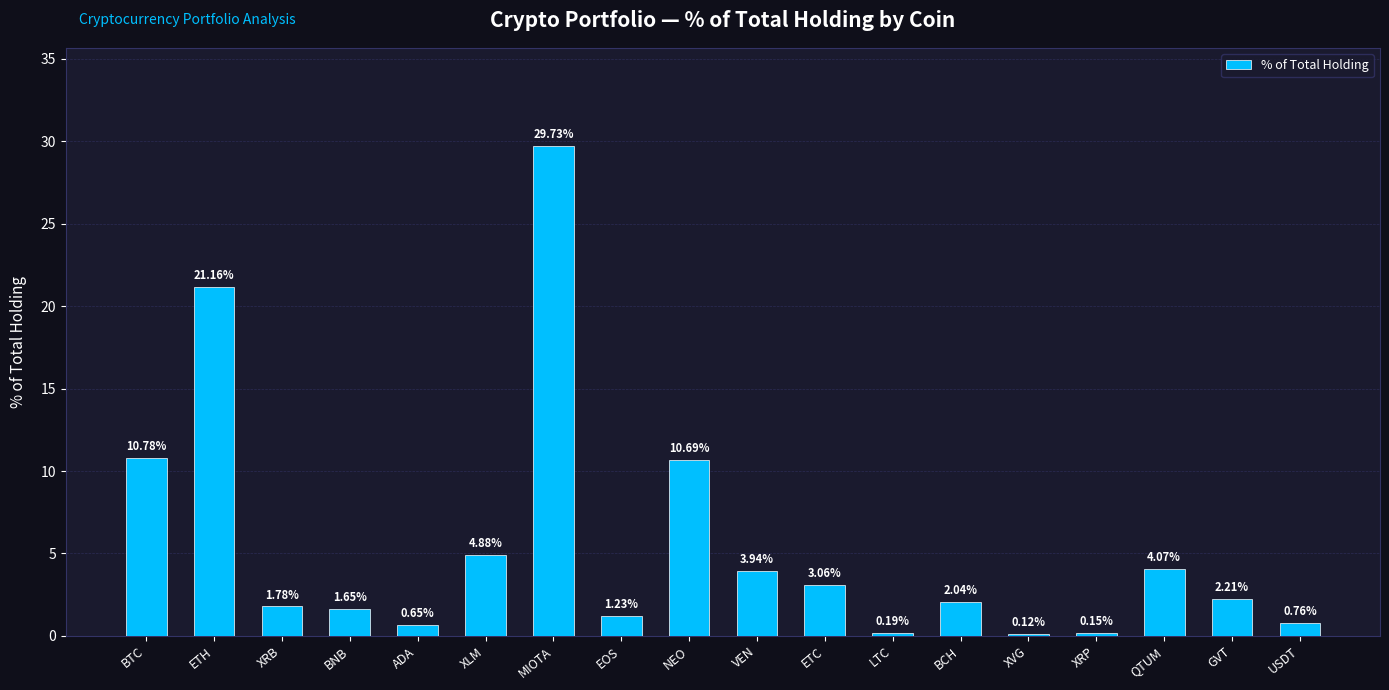

What is the label of the 13th bar from the left?

BCH